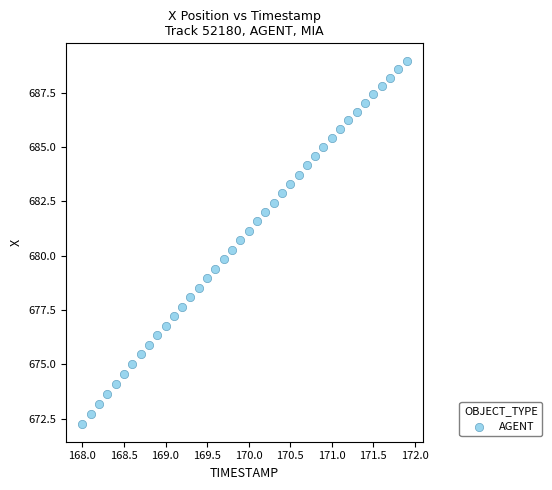

What is the range of Y values (max minus min)?

16.7